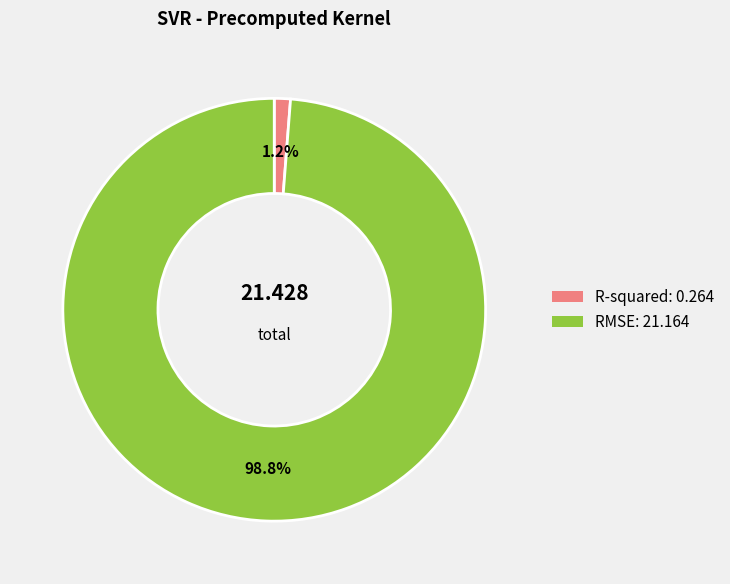

Count the number of slices in the pie.

2